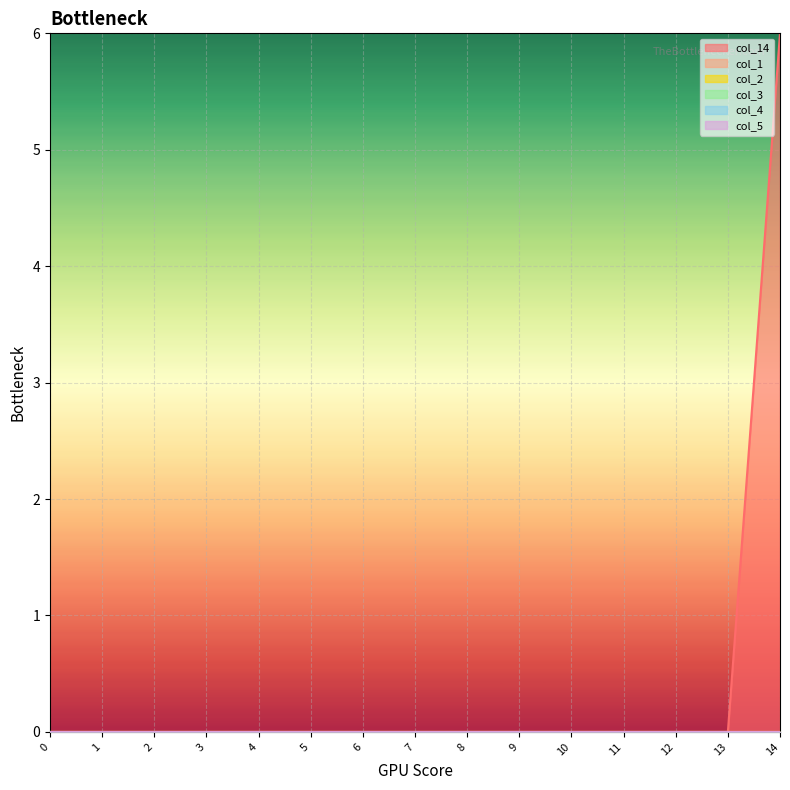

True or false: col_4 and col_14 intersect in this chart.

False